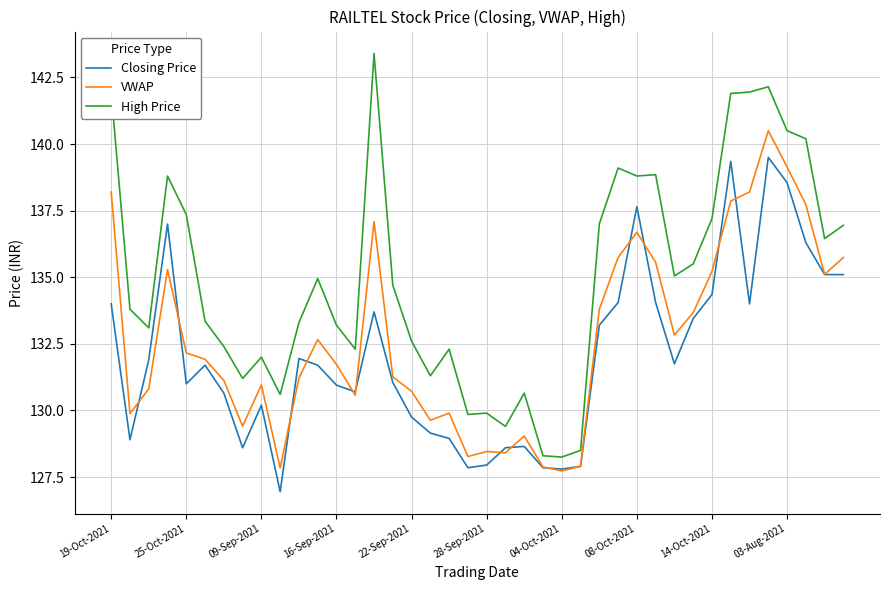

Which series has the largest total across all categories?

High Price